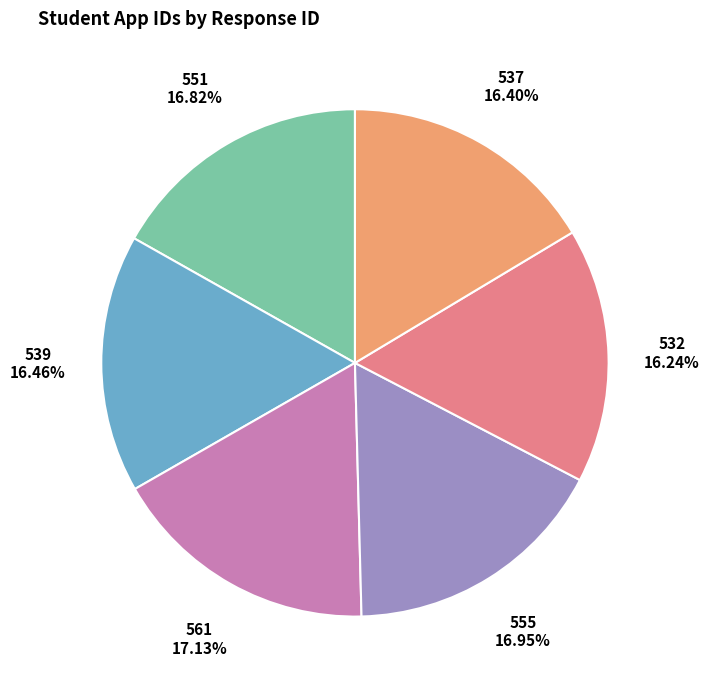

True or false: 555 accounts for 28% of the total.

False